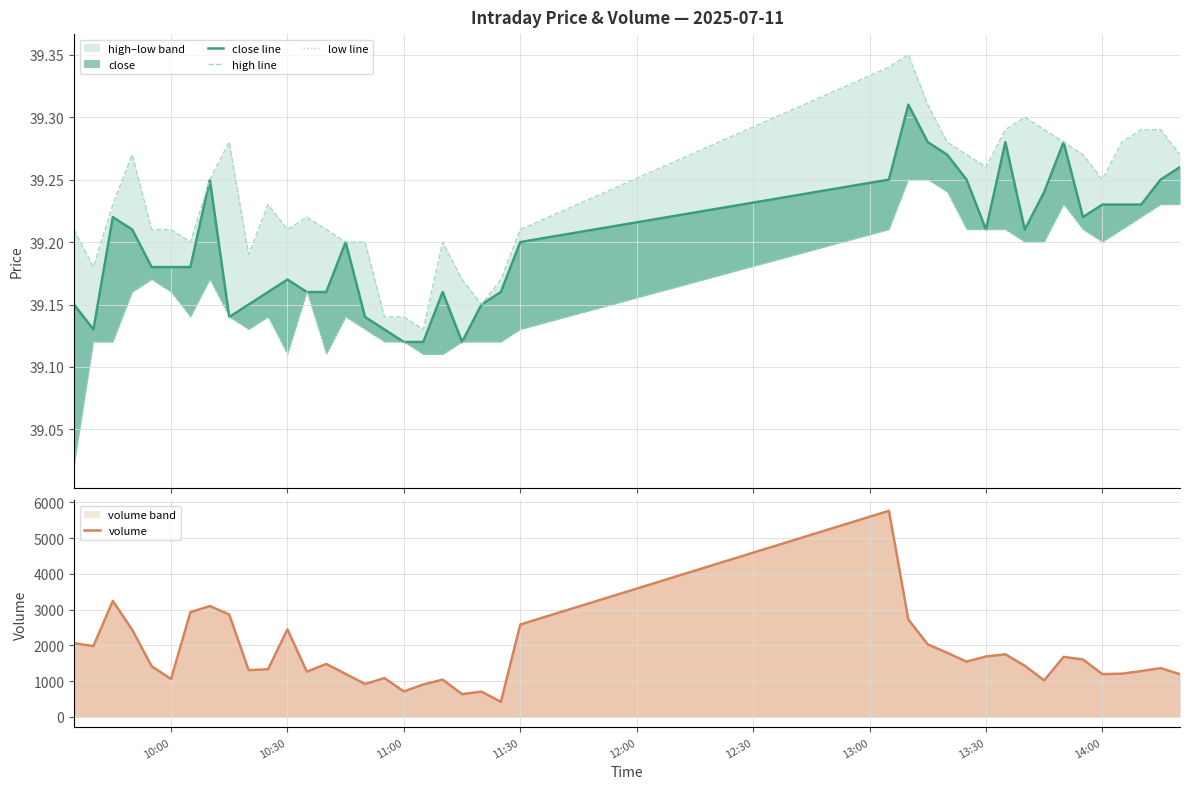

What is the highest value of the volume series?

5765